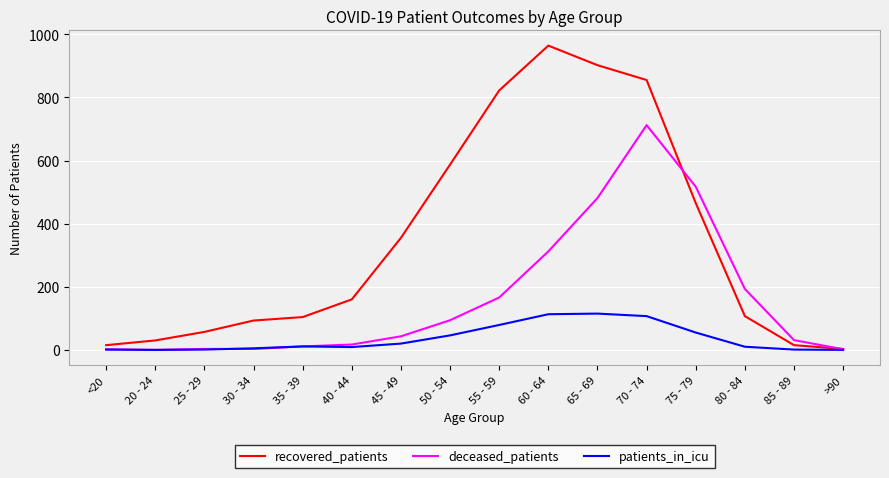

Between 45 - 49 and >90, which series saw the biggest shift?

recovered_patients